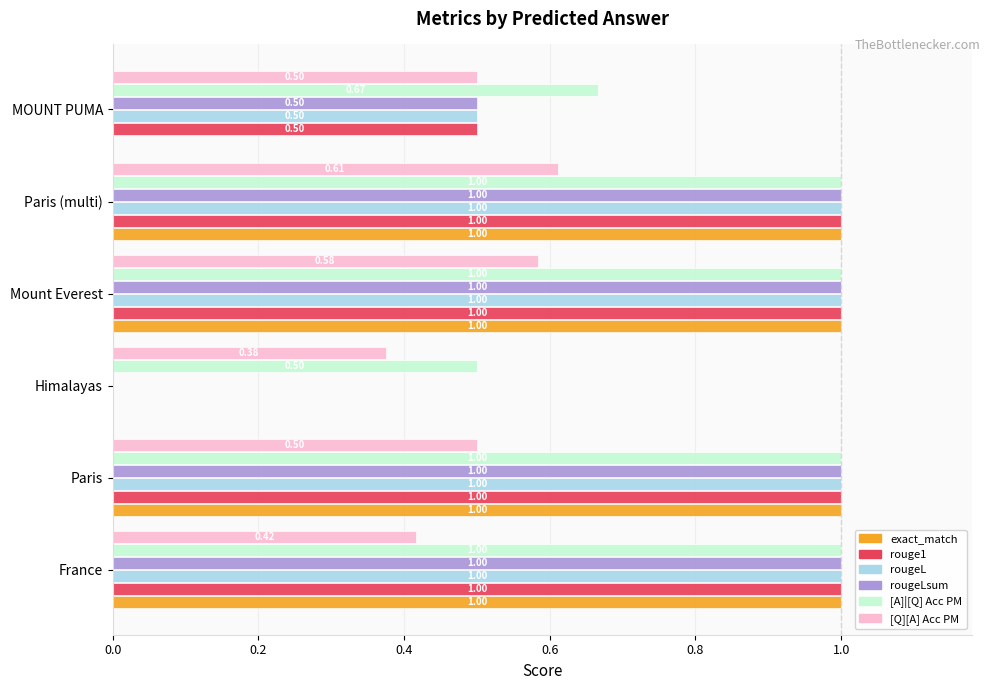

What is the sum of all rougeL values?

4.5